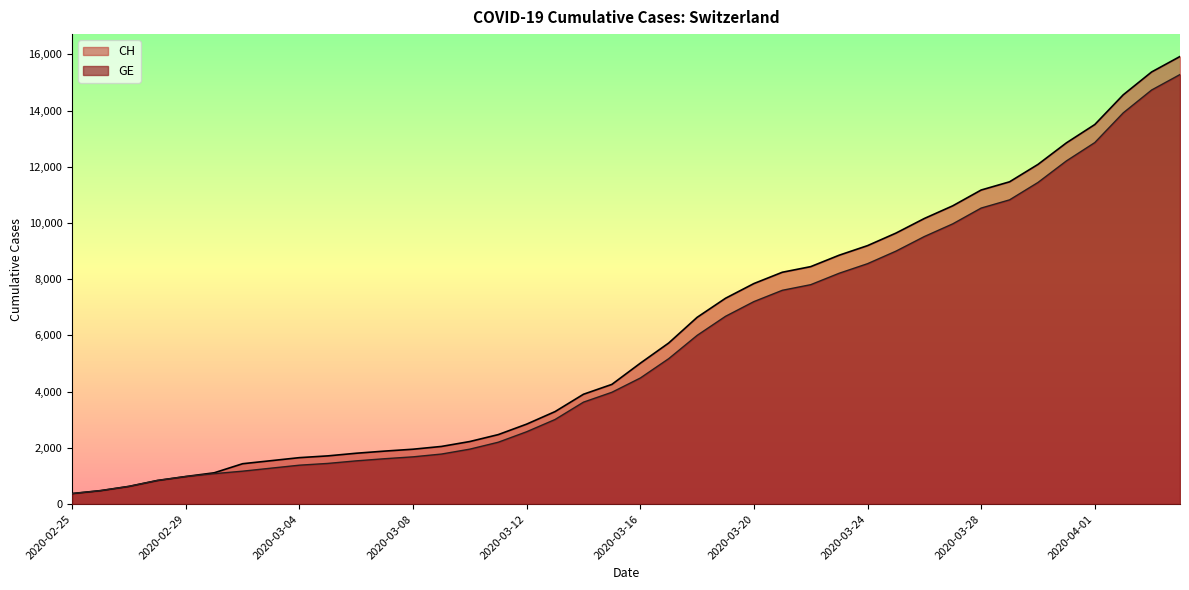

Count the number of categories in the chart.

40